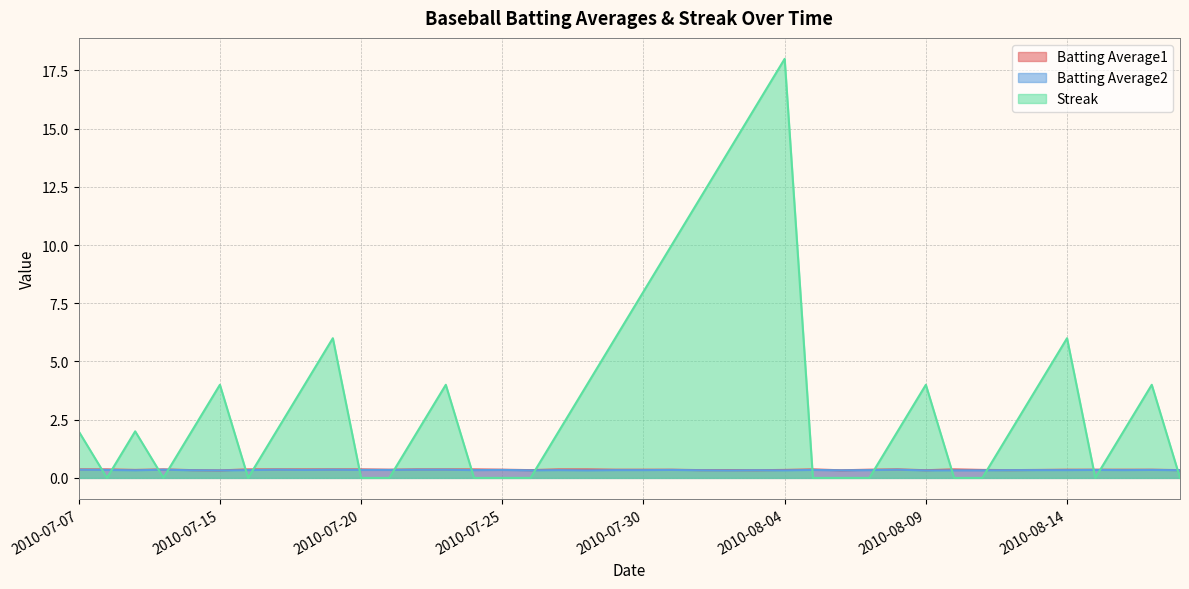

Does the chart have visible grid lines?

Yes